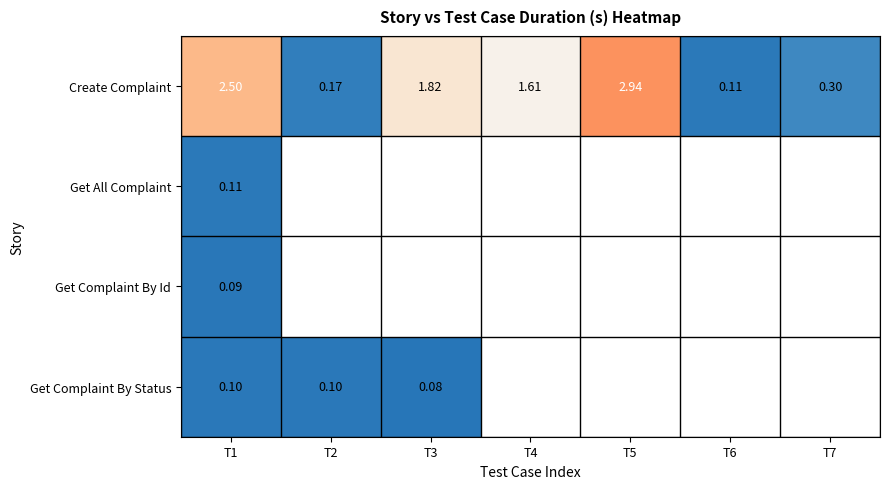

What is the minimum value for Create Complaint?

0.1